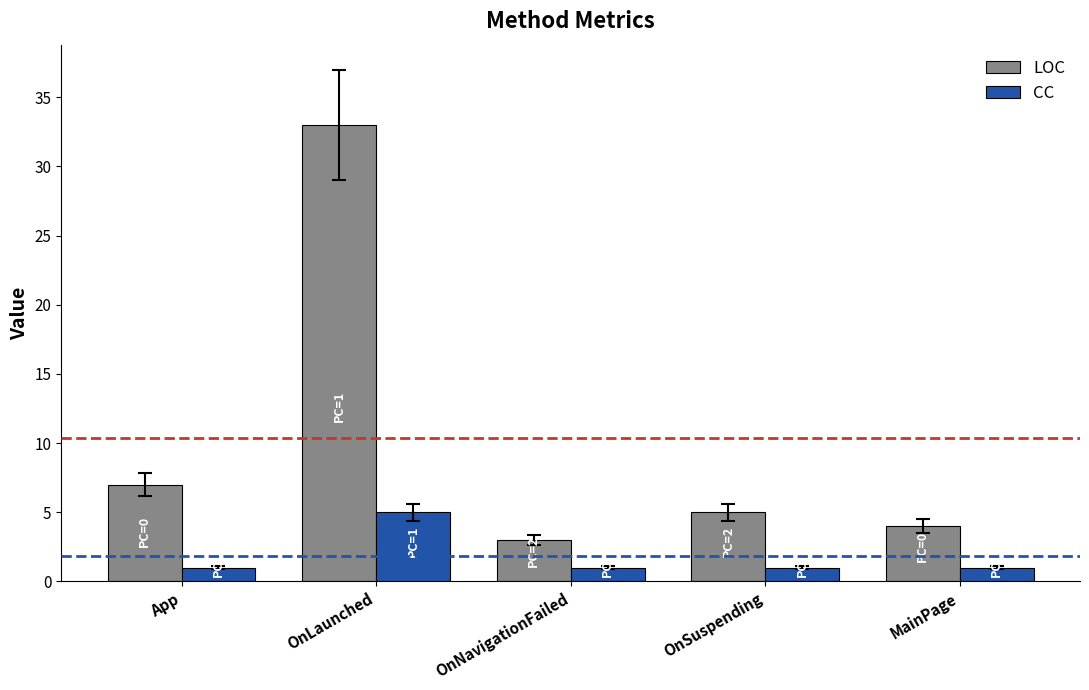

Rank the series at OnLaunched from highest to lowest value.

LOC, CC